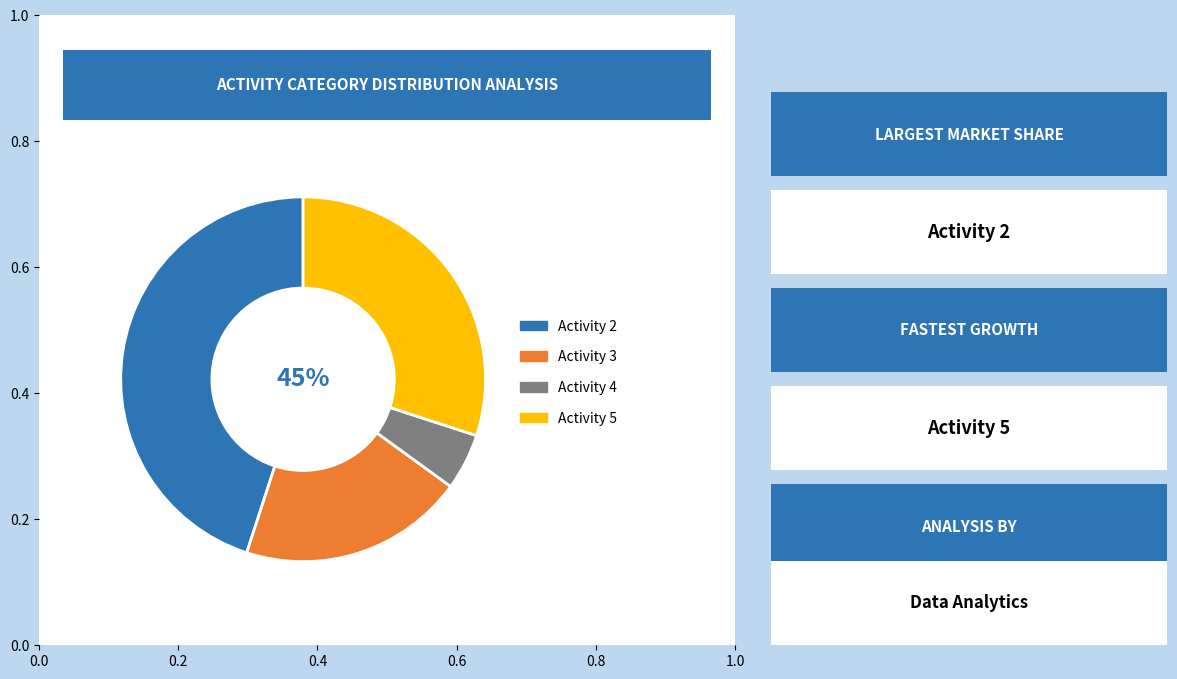

What percentage is NOT represented by Activity 5?

70.0%